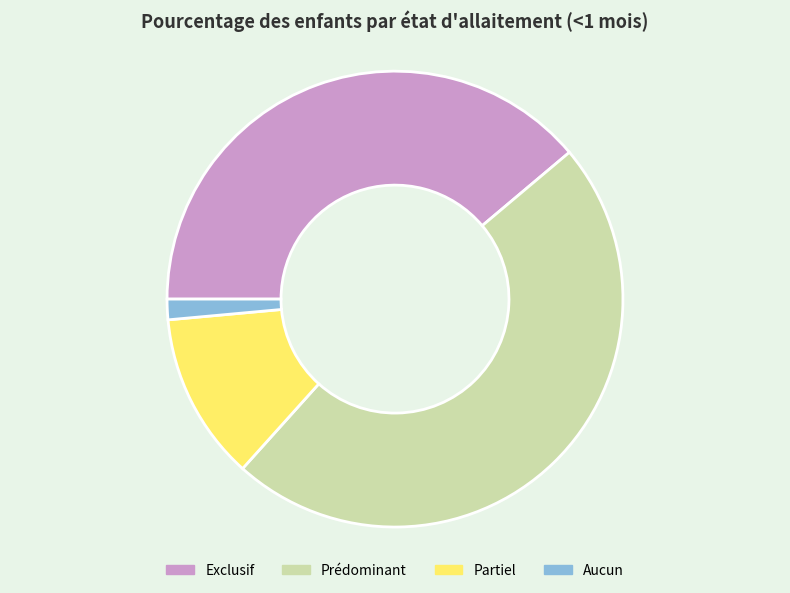

How many segments does this pie chart have?

4